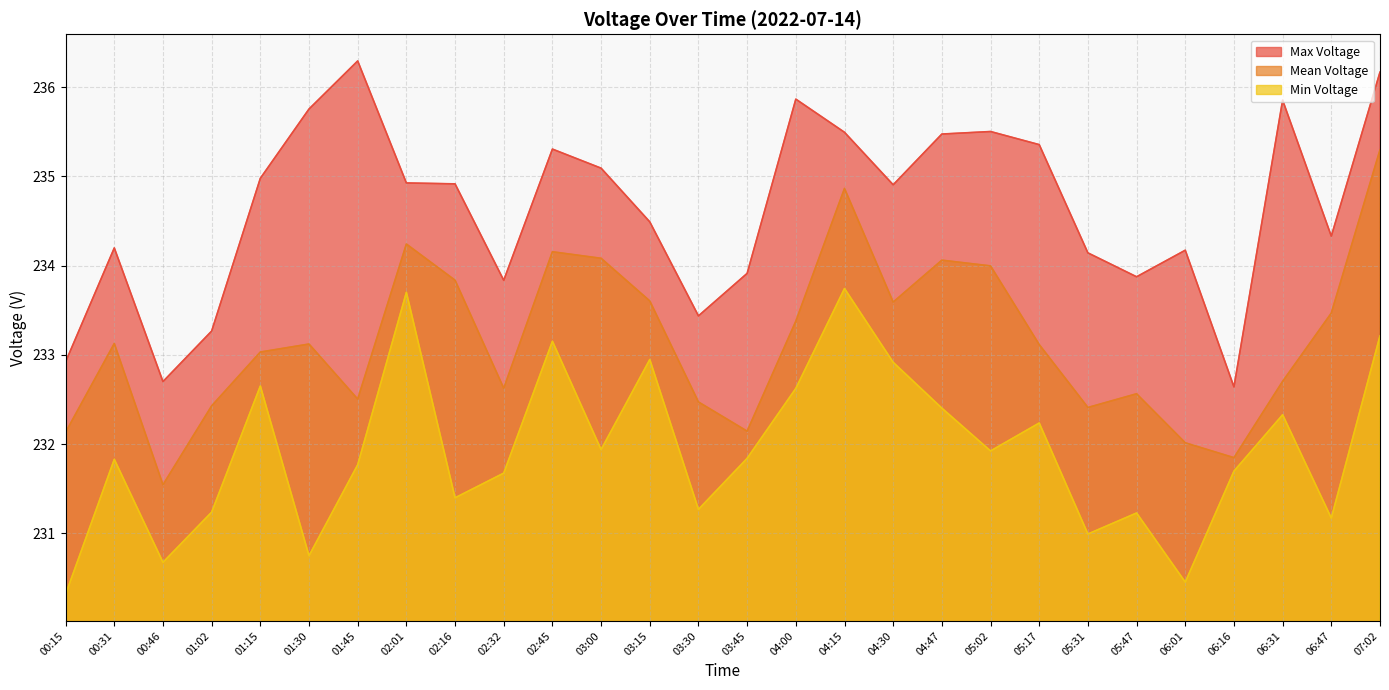

Is the value of Max Voltage at 03:30 greater than the value of Min Voltage at 01:15?

Yes